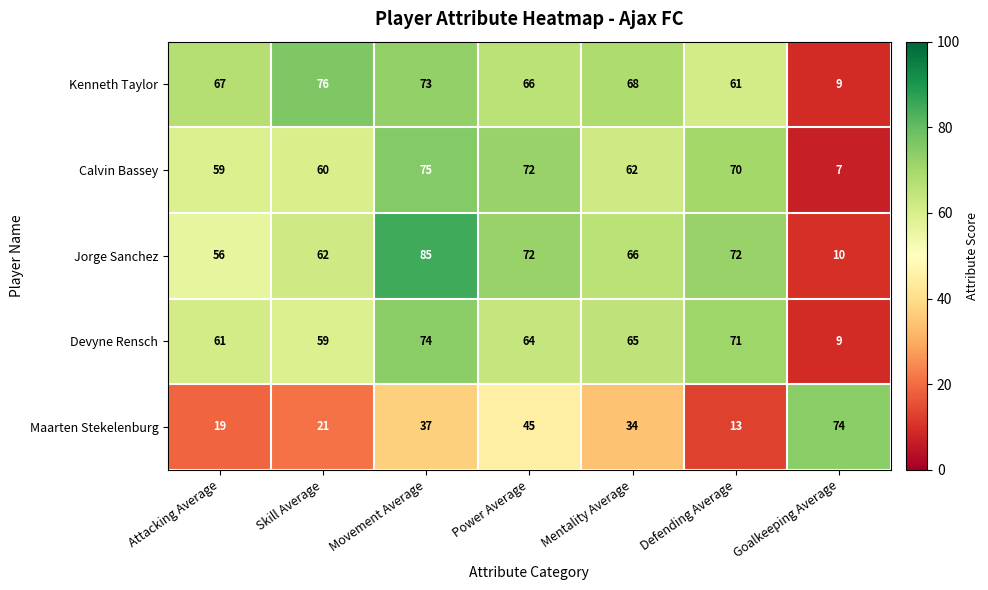

Is the value of Kenneth Taylor at Power Average greater than the value of Maarten Stekelenburg at Mentality Average?

Yes